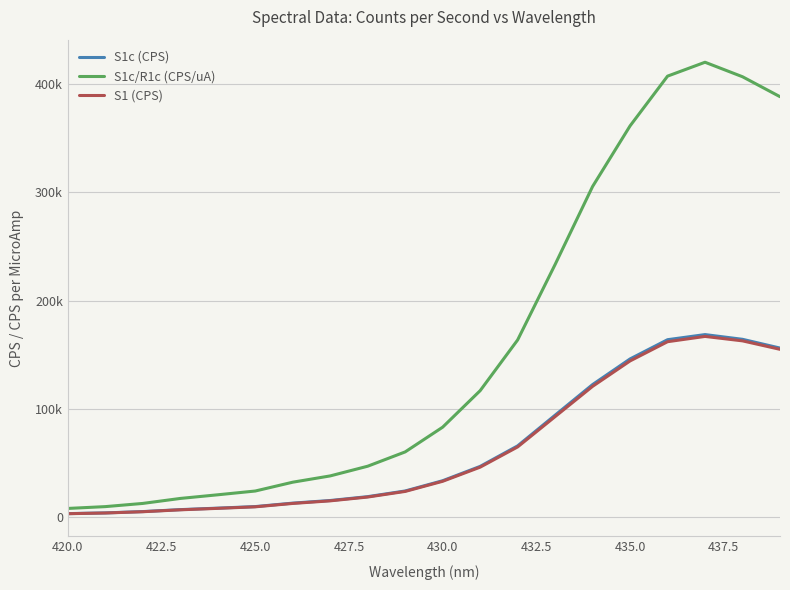

Which label corresponds to the smallest value in the chart?

420.0